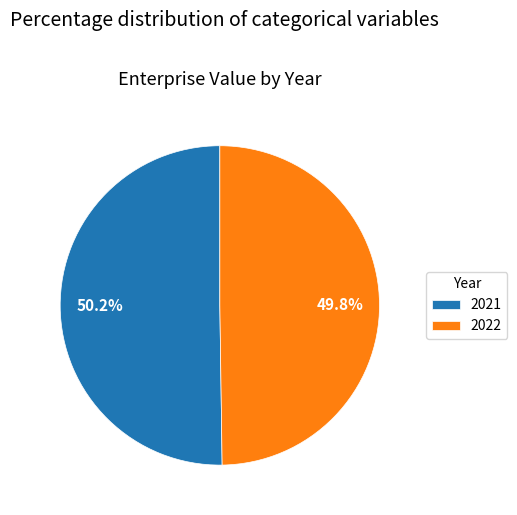

How many slices are in this pie chart?

2